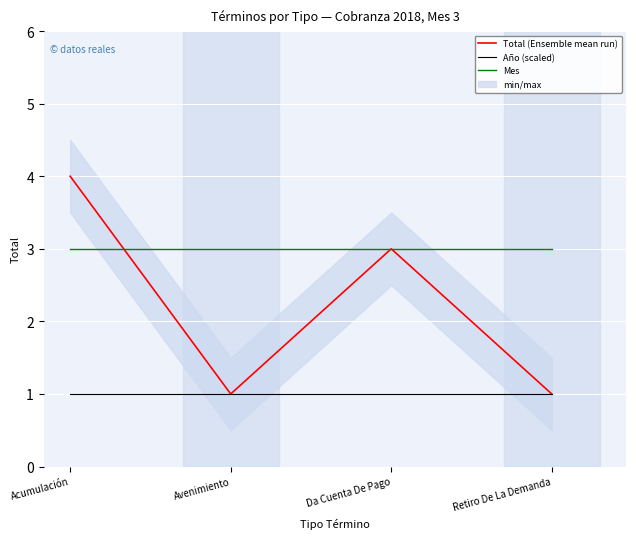

What is the difference between the Total (Ensemble mean run) values at Avenimiento and Acumulación?

3